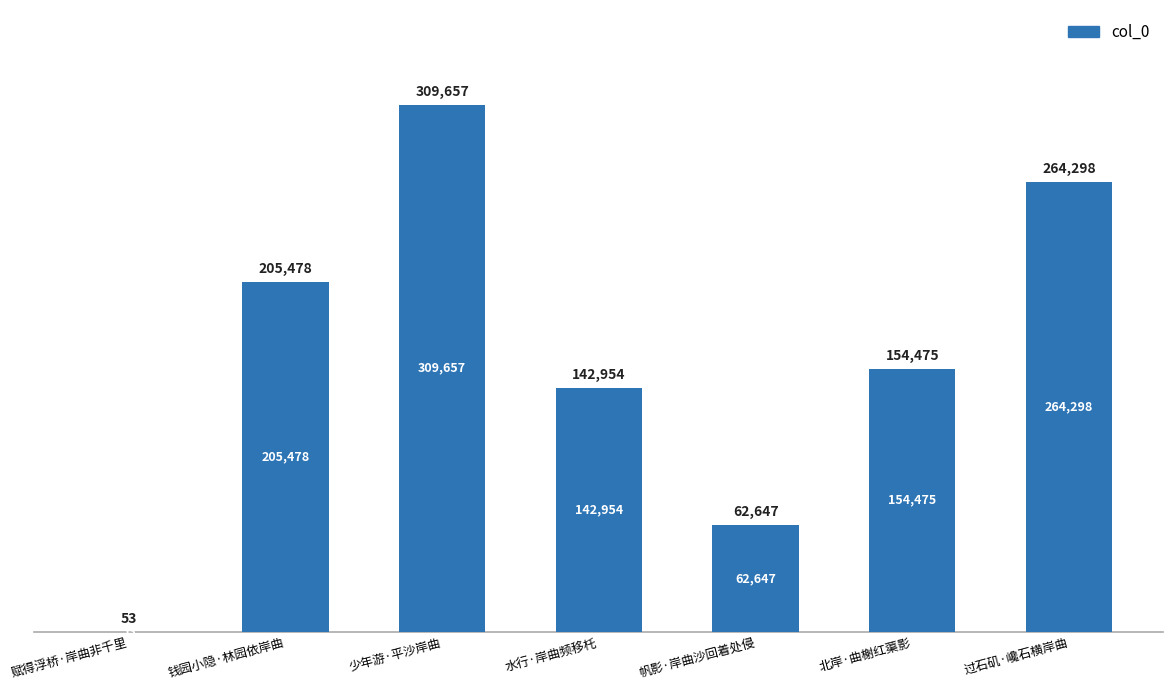

Count the values in the range 62647 to 264298.

5